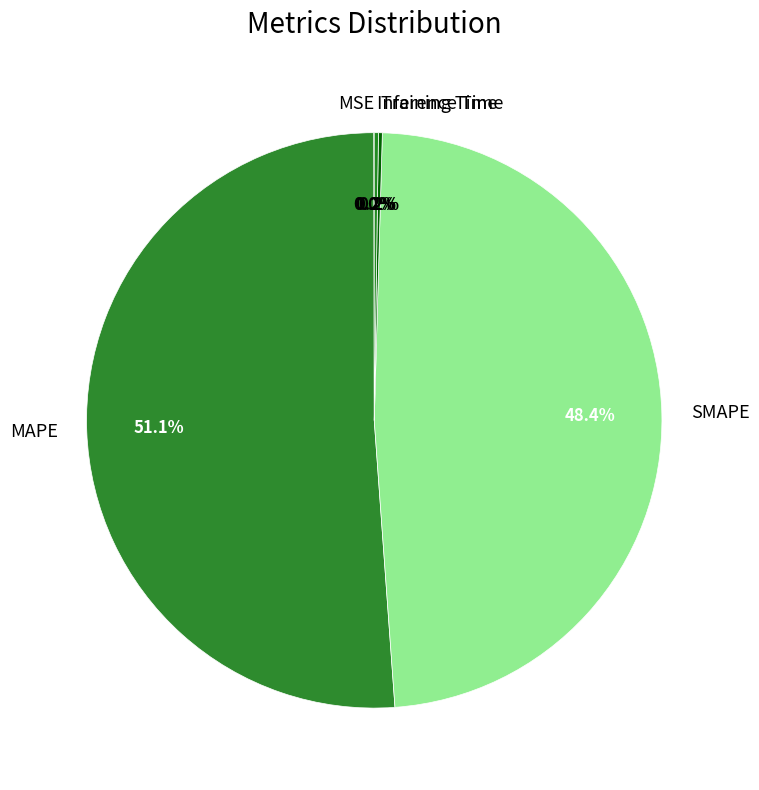

Is there a majority slice in this chart?

Yes